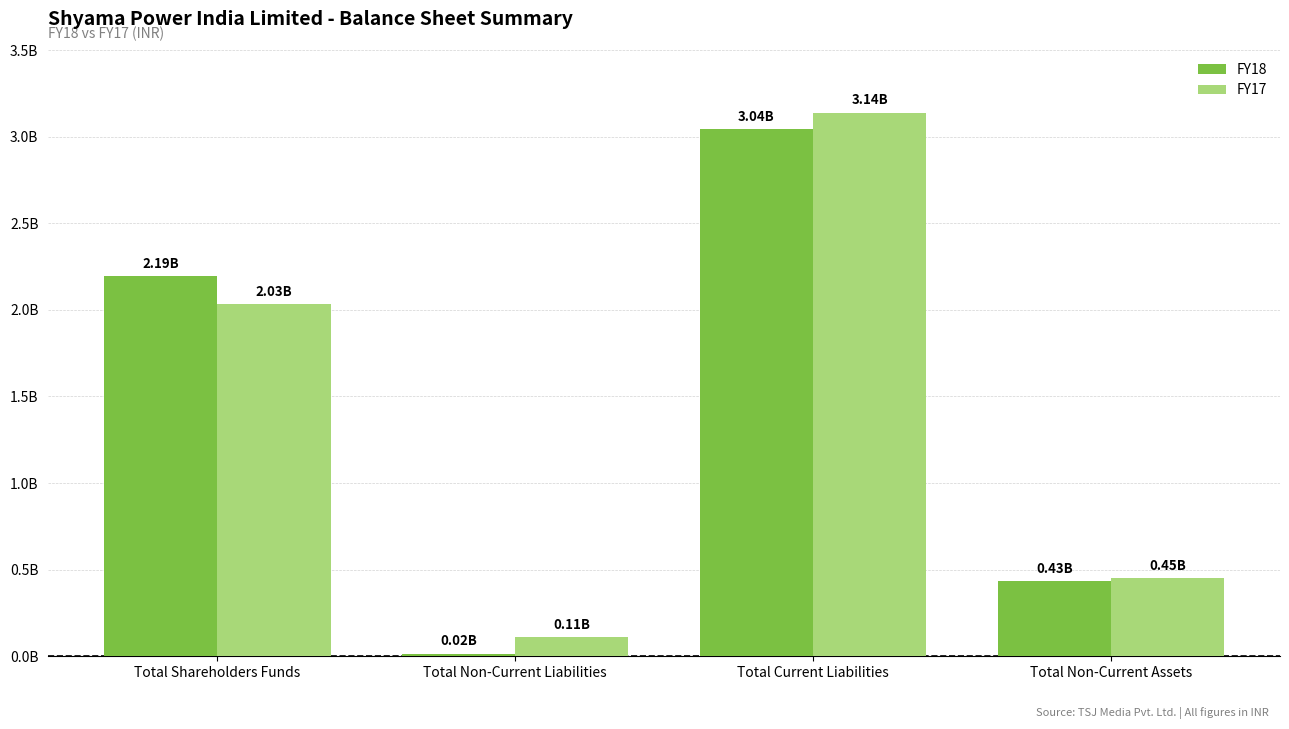

Reading left to right, extract all data points from this chart.

FY18: 2194502210	15044528	3043213679	432234200
FY17: 2031241243	111576218	3138401842	450563809